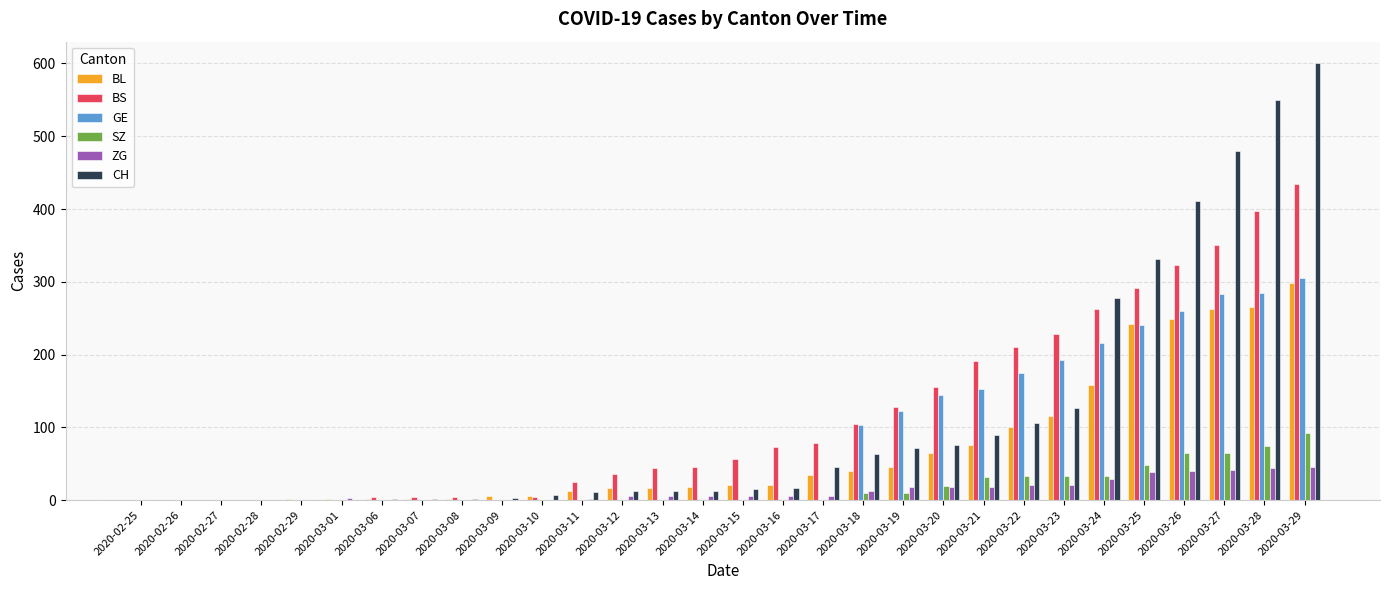

The value of GE at 2020-03-07 is 210. True or false?

False